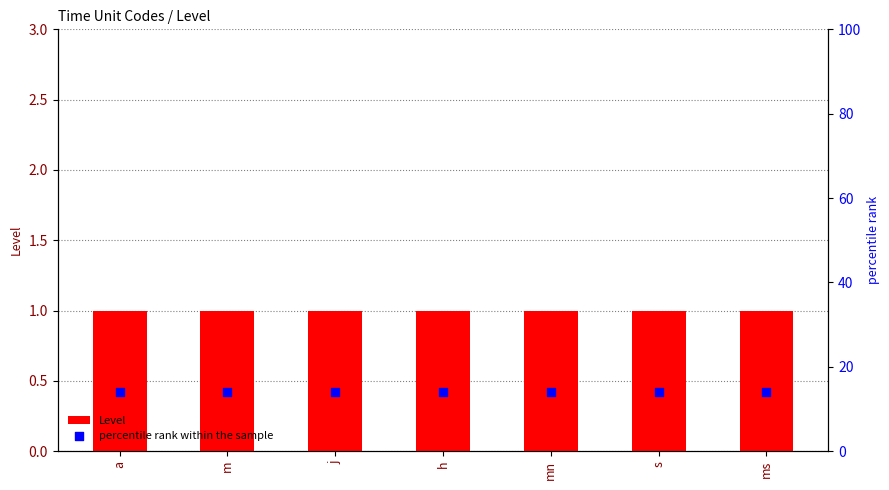

Which series has the largest total across all categories?

percentile rank within the sample